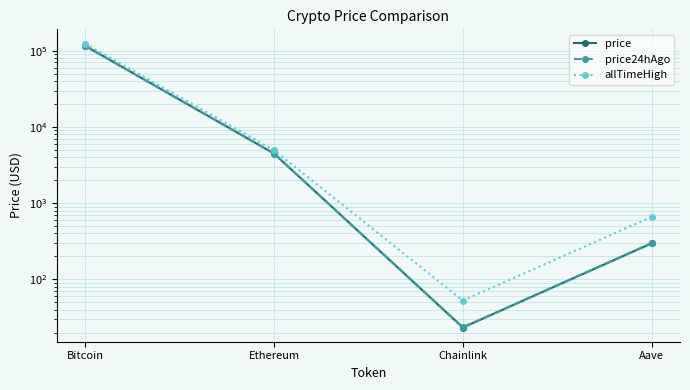

What are all the series names shown in the legend?

price, price24hAgo, allTimeHigh